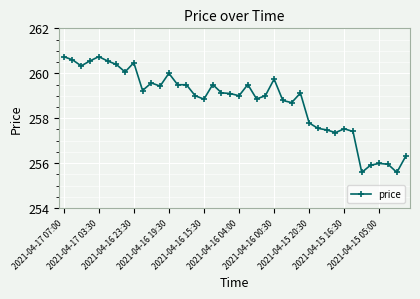

What is the value of the 36th point from the left?

255.9